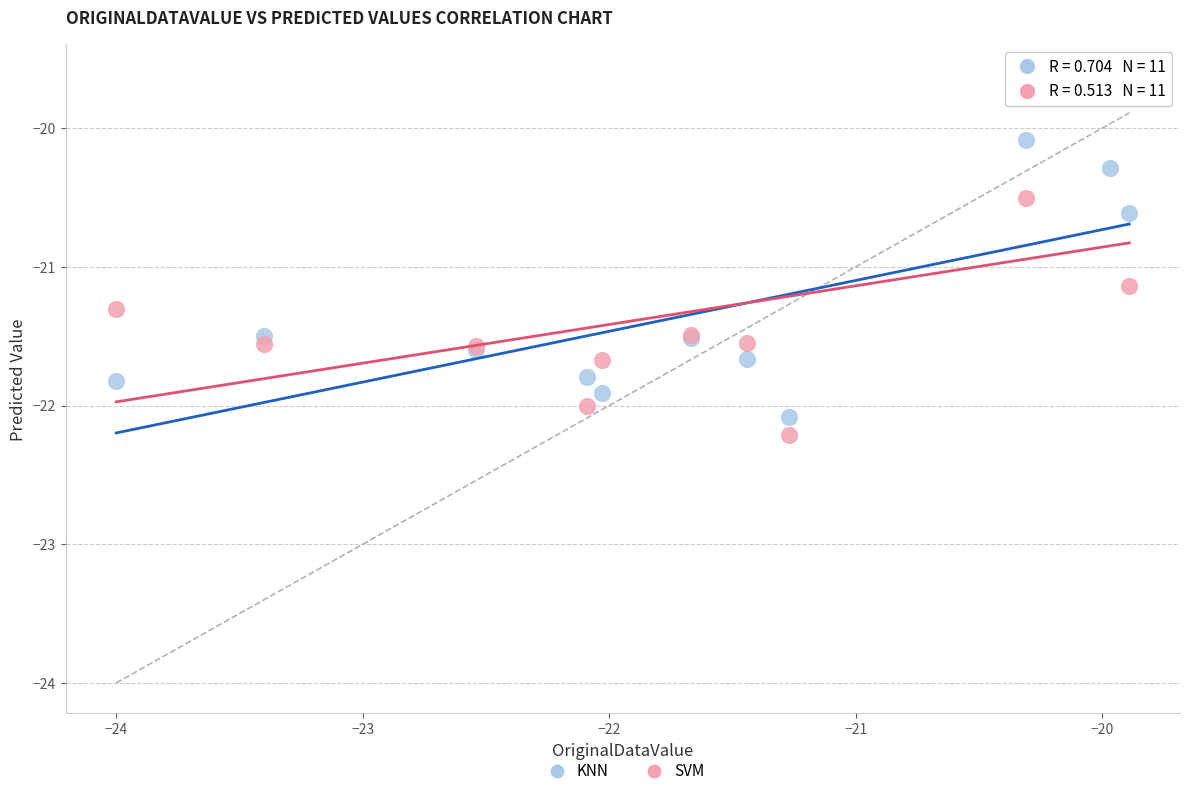

Which series has the widest spread of Y values?

SVM